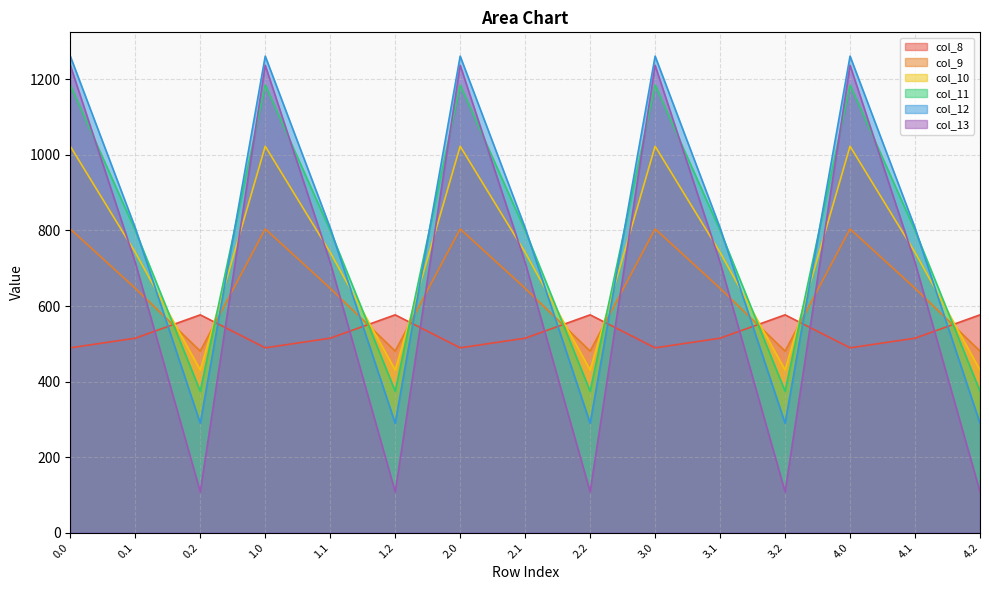

Which series ends up on top after the final intersection of col_13 and col_11?

col_11